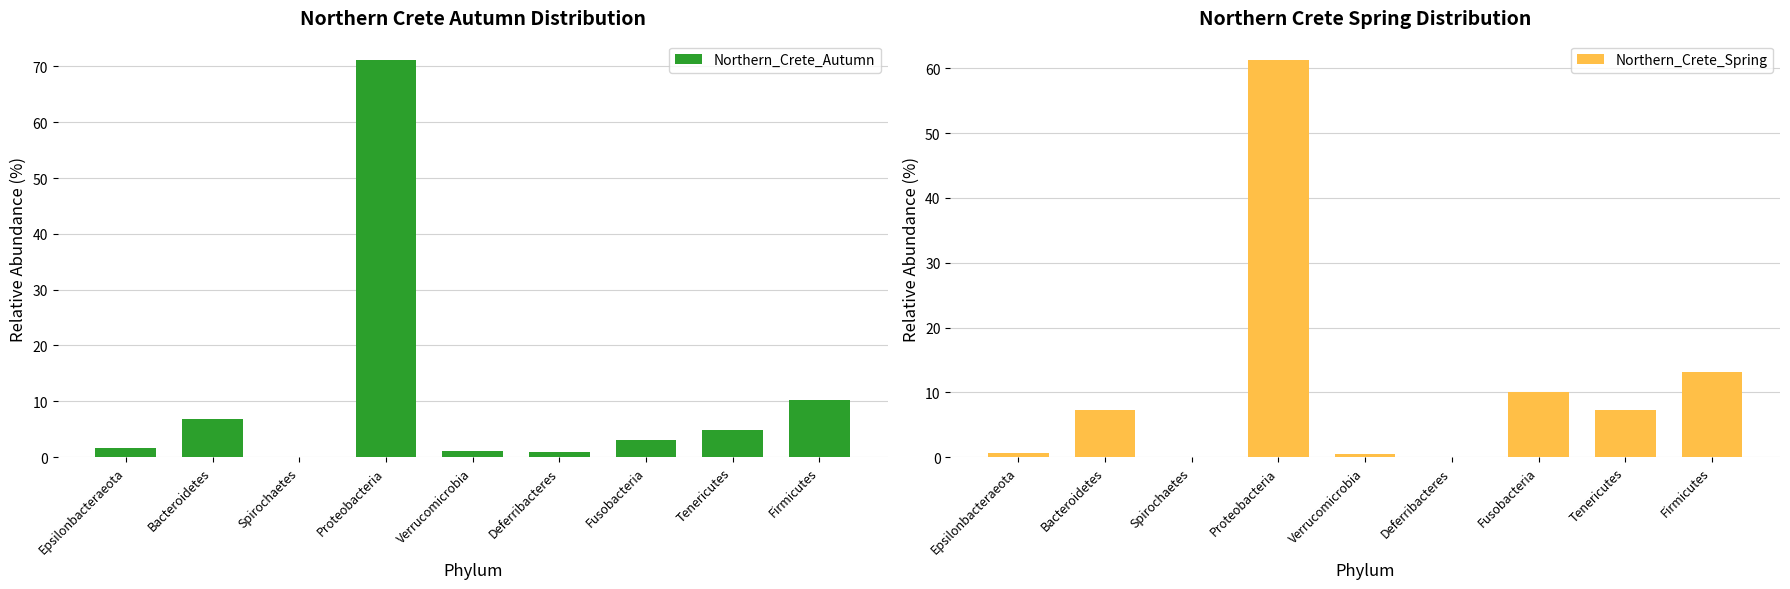

What is the label of the 3rd bar from the right?

Fusobacteria